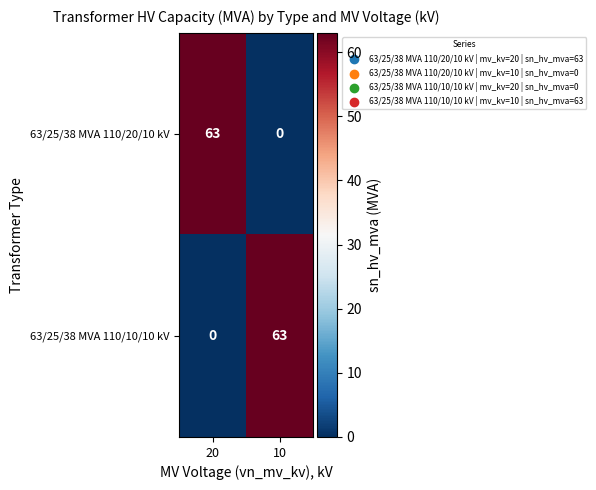

What is the difference between the highest and lowest values at 20?

63